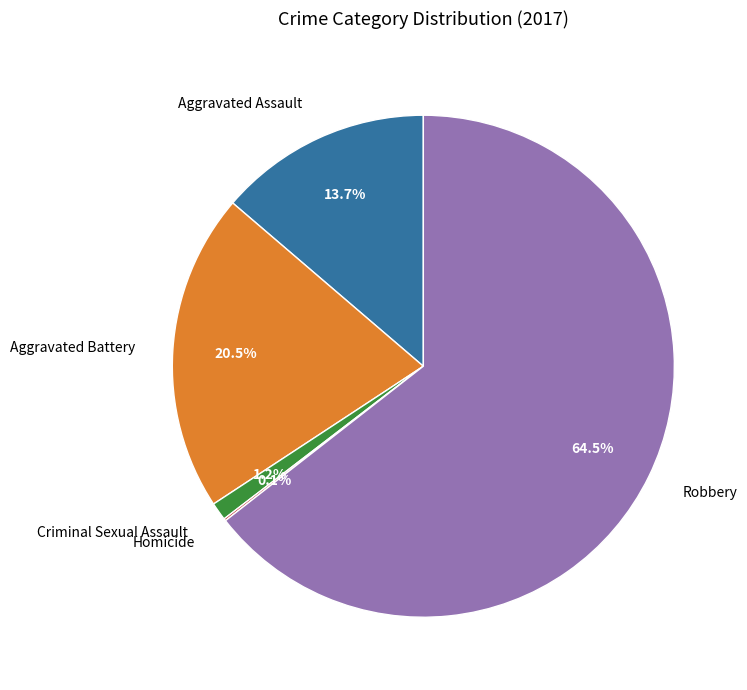

What percentage is NOT represented by Aggravated Assault?

86.3%